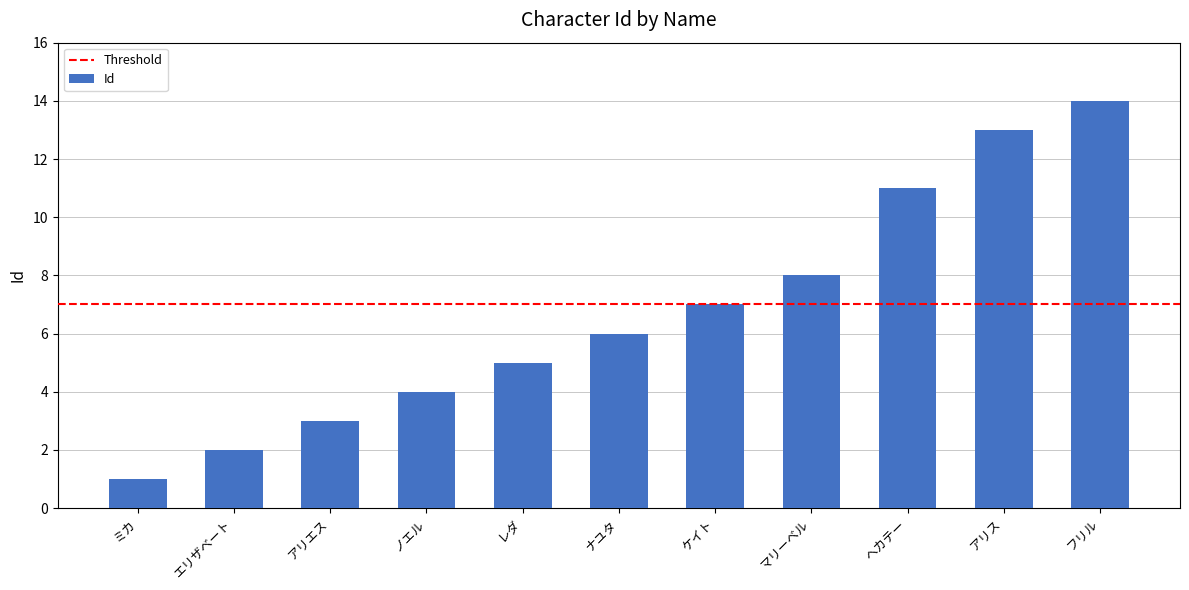

What is the label of the 9th bar from the left?

ヘカテー